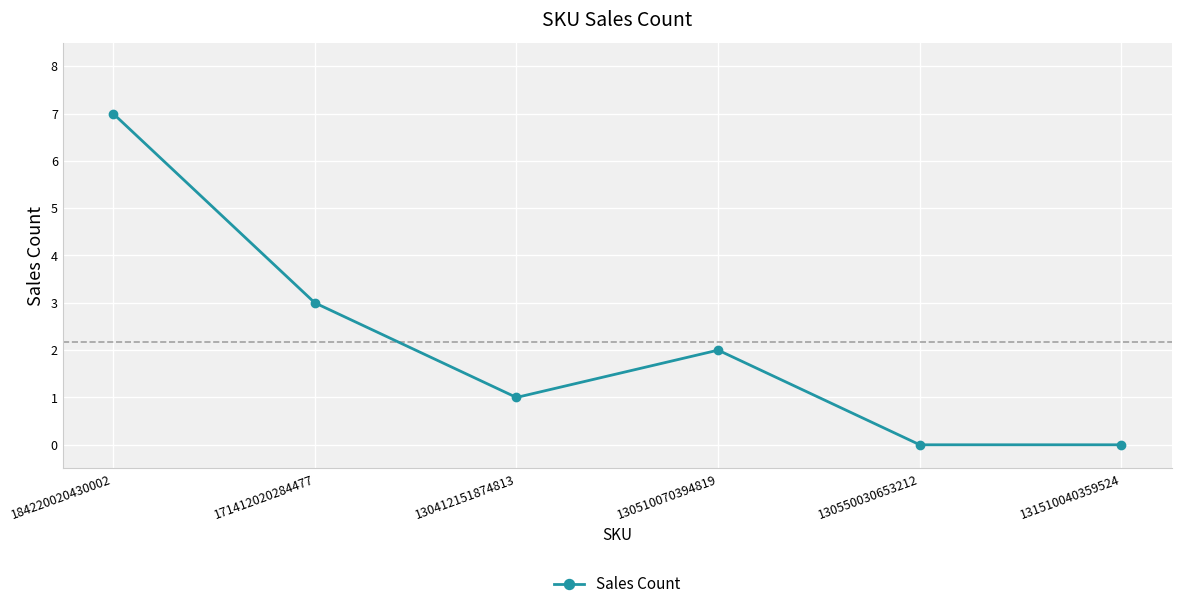

What is the difference between the second highest and minimum values?

3